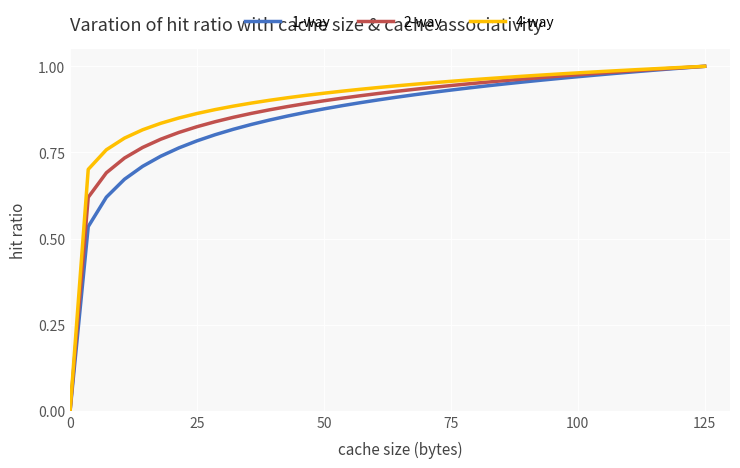

Which series has the largest total across all categories?

4-way